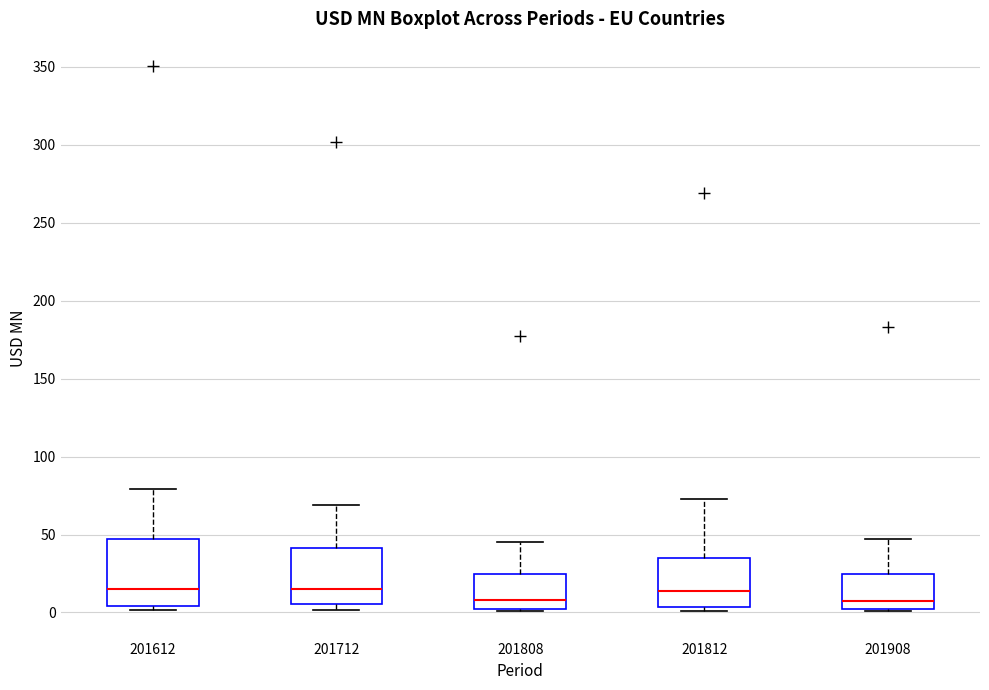

Reading left to right, transcribe this box plot: for each box, give where its median line is, the range the box spans, and where its two whiskers end, as read against the y-axis. The values are not printed on the chart, so give them approximately, as read against the axis.

201612: median 15, box 5 to 45, whiskers 0 to 80
201712: median 15, box 5 to 40, whiskers 0 to 70
201808: median 10, box 0 to 25, whiskers 0 (just below the box's lower edge) to 45
201812: median 15, box 5 to 35, whiskers 0 to 75
201908: median 5, box 0 to 25, whiskers 0 to 45